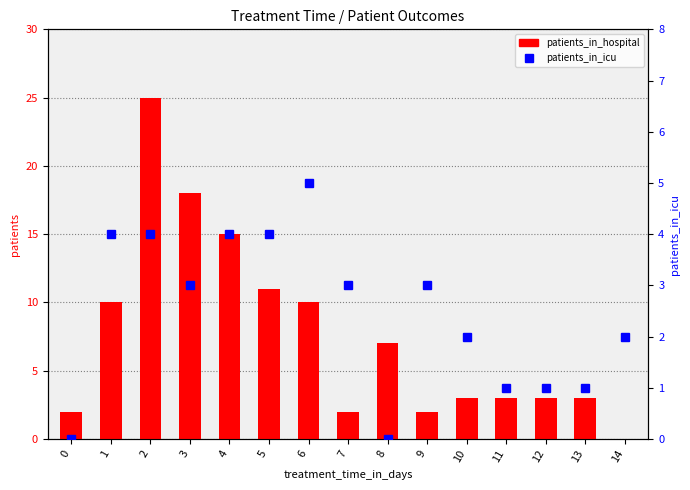

What is the value of the patients_in_hospital bar at the 2nd from the left?

10